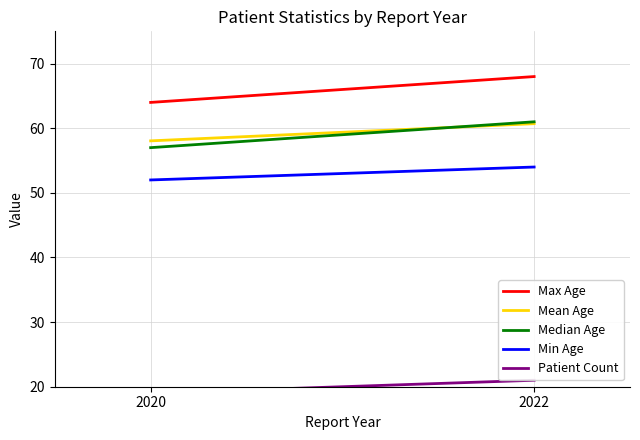

What is the average value of the Mean Age series?

59.4